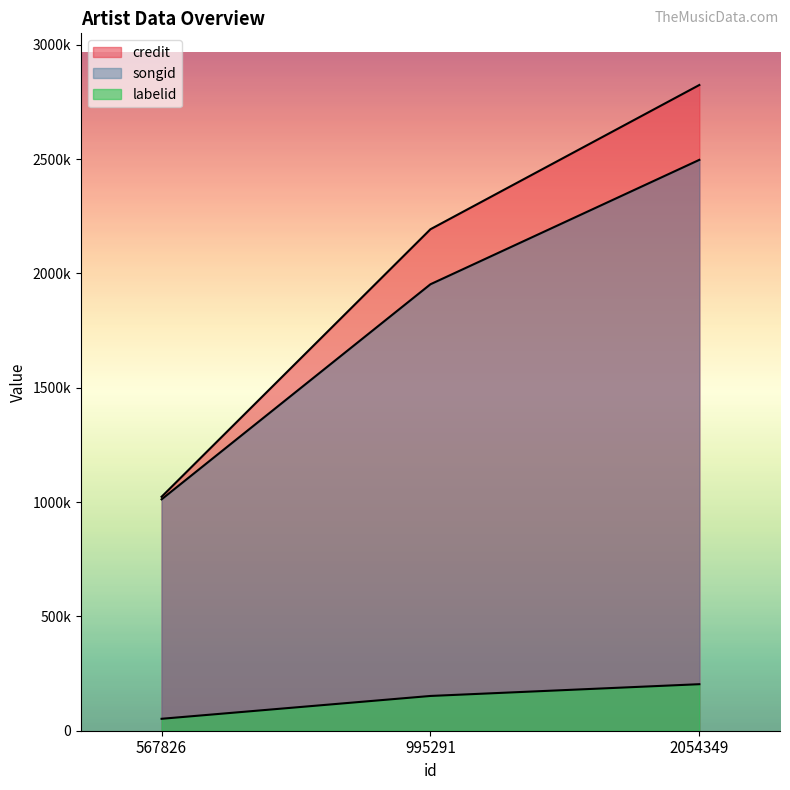

What are all the series names shown in the legend?

credit, songid, labelid